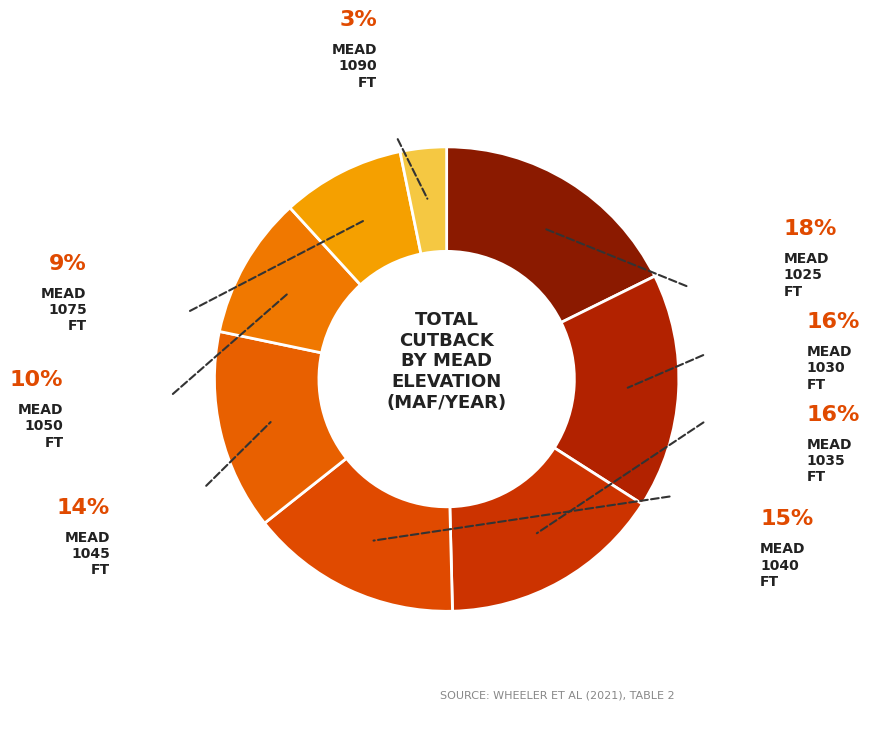

To the nearest percent, what is the difference between the largest and smallest slice percentages?

14%